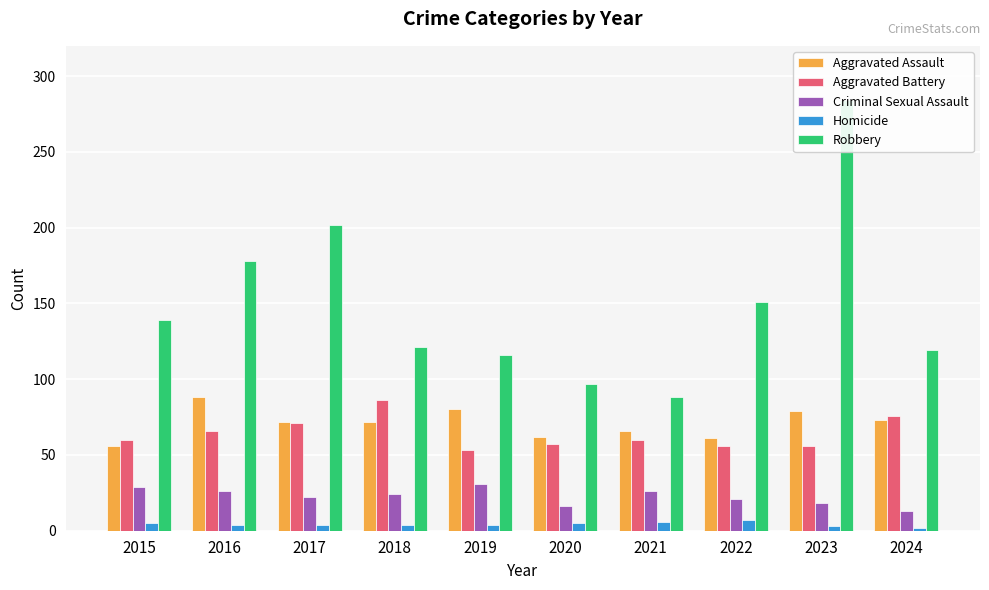

At 2016, list the series in order from smallest to largest.

Homicide, Criminal Sexual Assault, Aggravated Battery, Aggravated Assault, Robbery